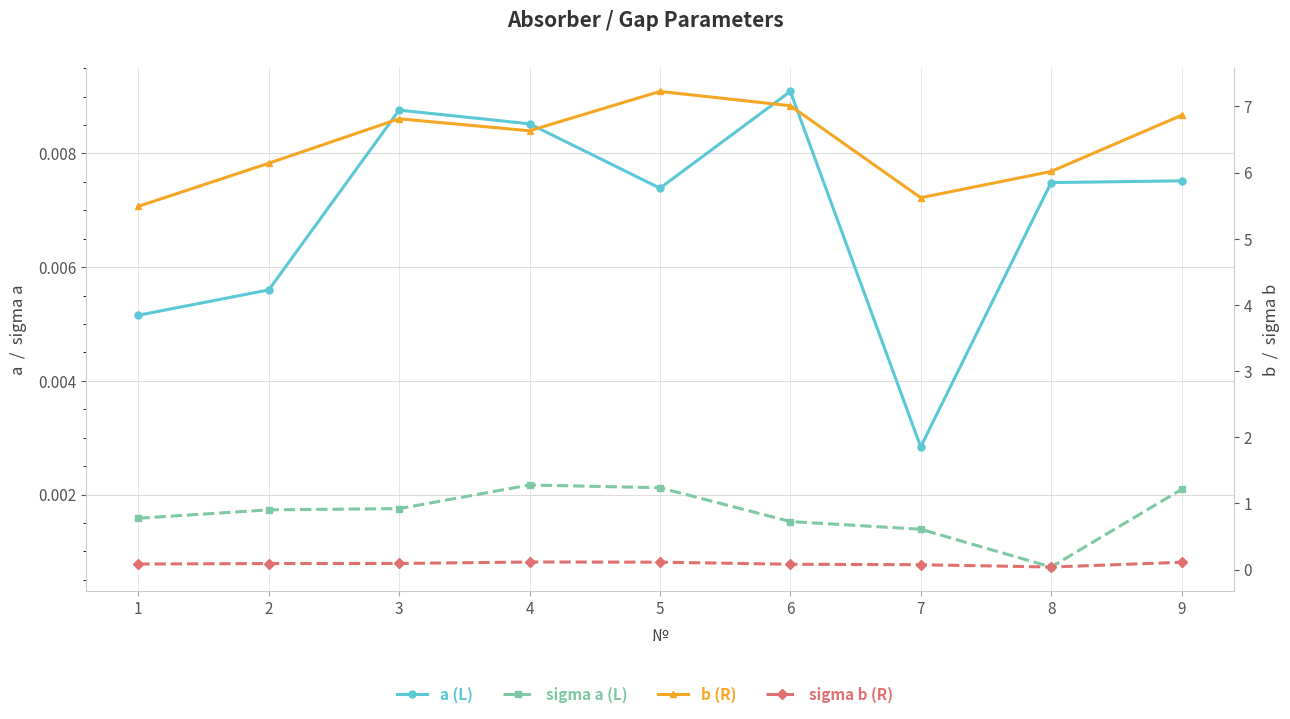

Between 9 and 6, which is larger?

6